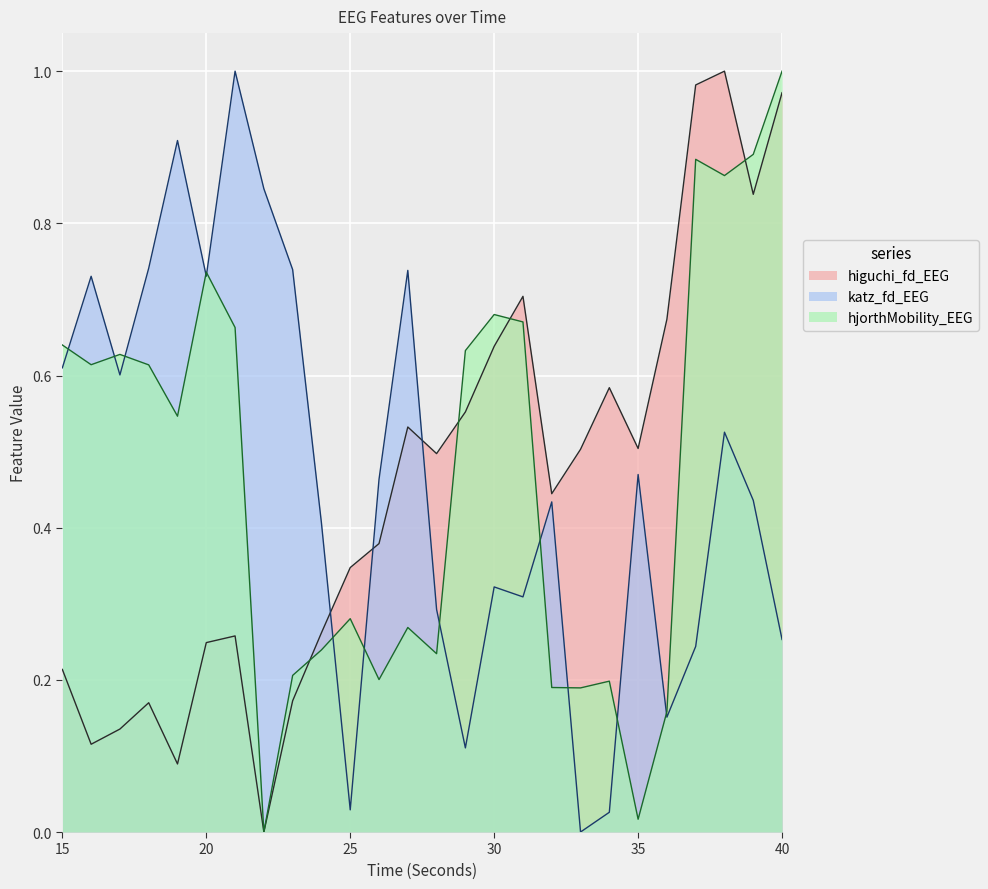

Where is the first local minimum for hjorthMobility_EEG?

16